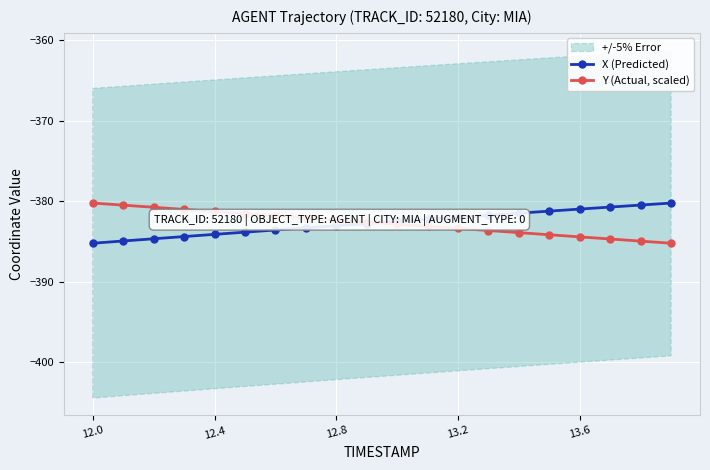

Is it true that X (Predicted) equals -79.6 at 13.2?

False